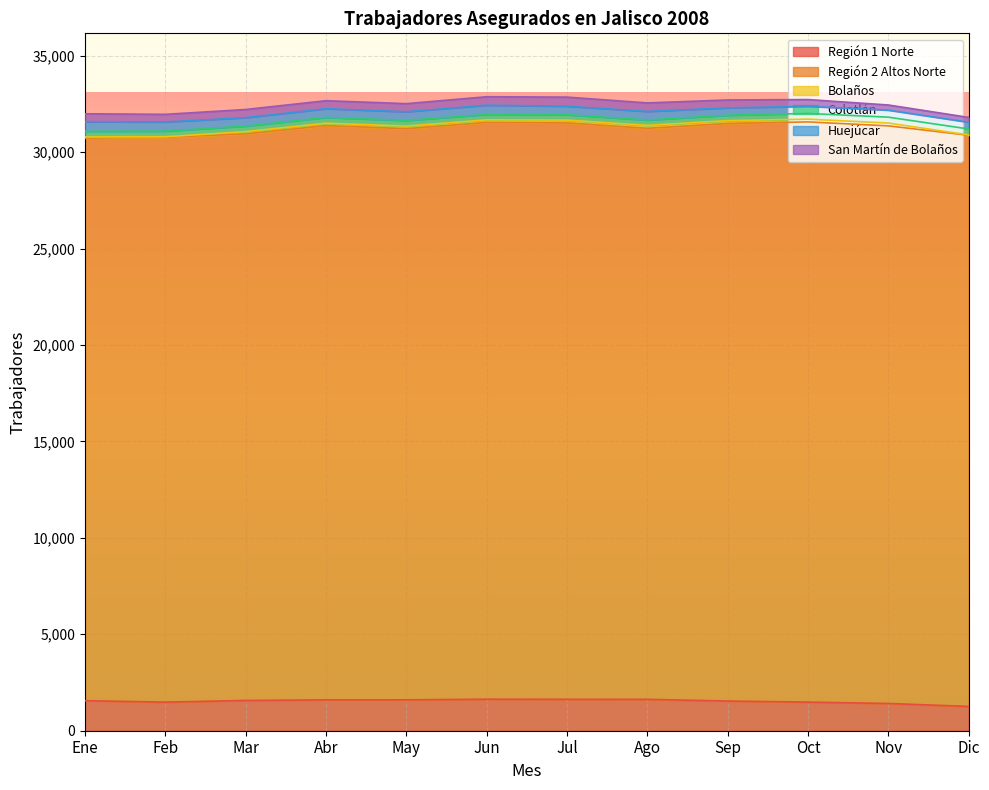

True or false: San Martín de Bolaños has more than 0 interior local peaks.

True